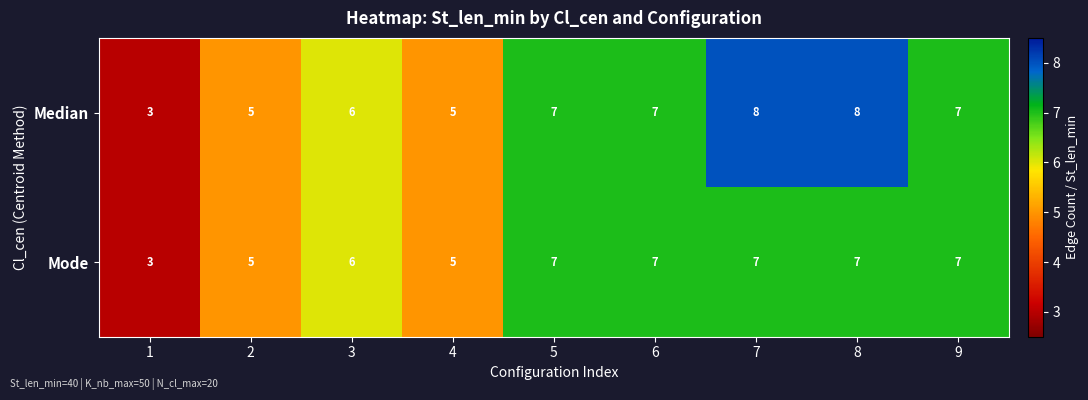

Rank the series at 8 from highest to lowest value.

Median, Mode